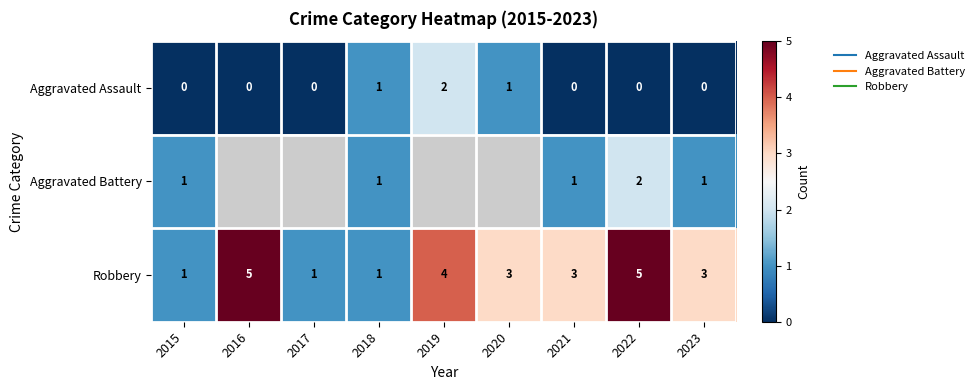

What is the difference between the maximum and minimum values in the Aggravated Assault series?

2.0